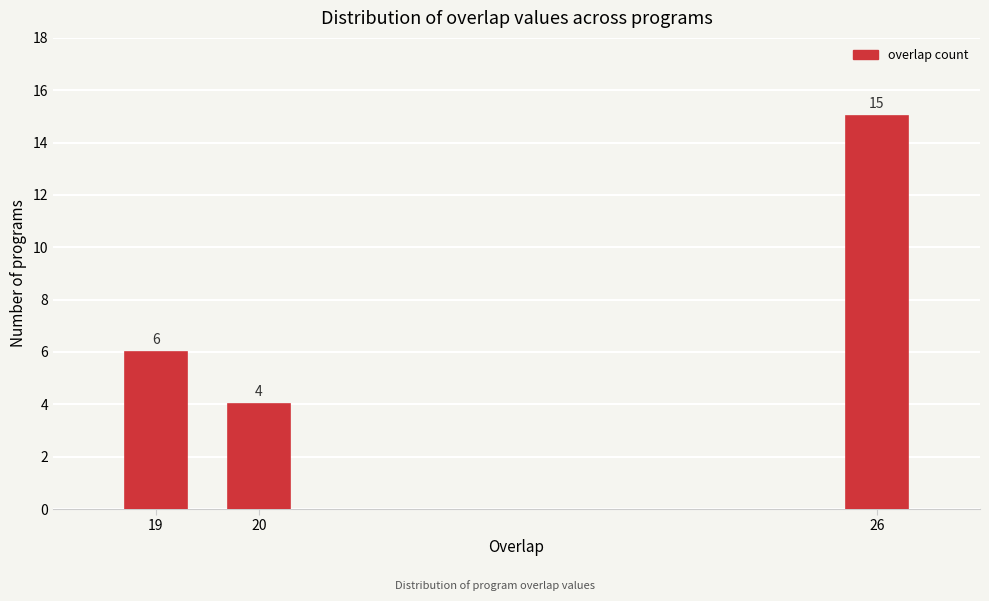

Reading left to right, what are all the values shown in this chart?

6	4	15